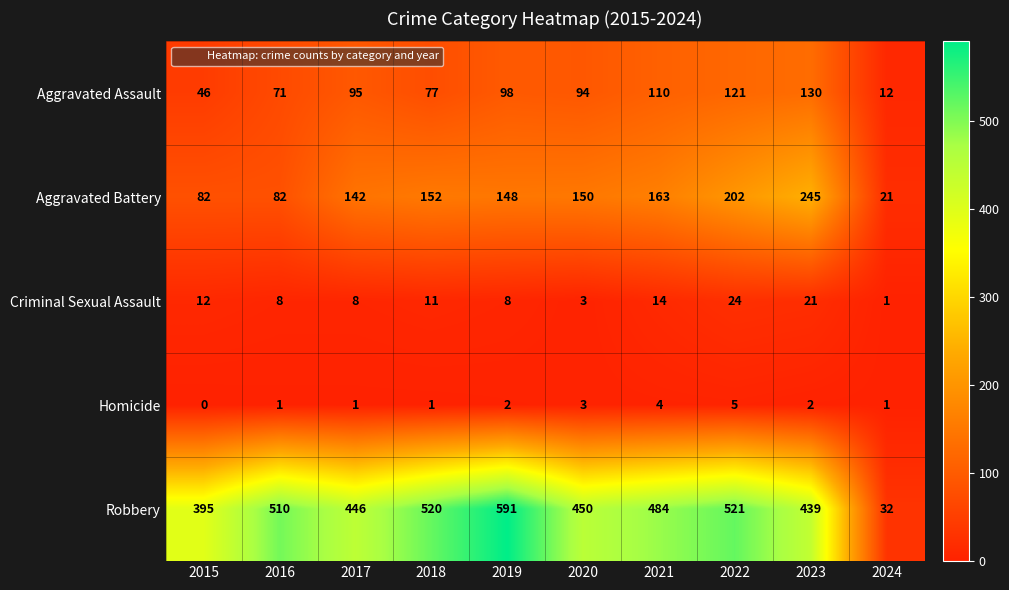

At how many categories does at least one series exceed 97?

9